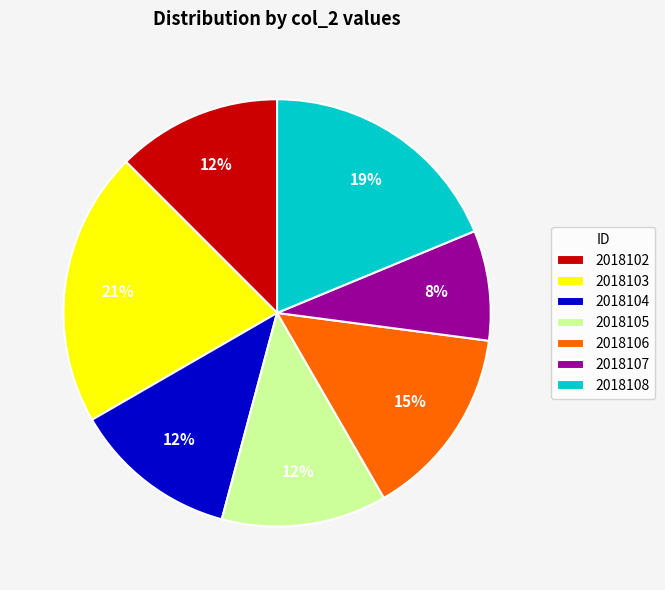

Count the number of slices in the pie.

7